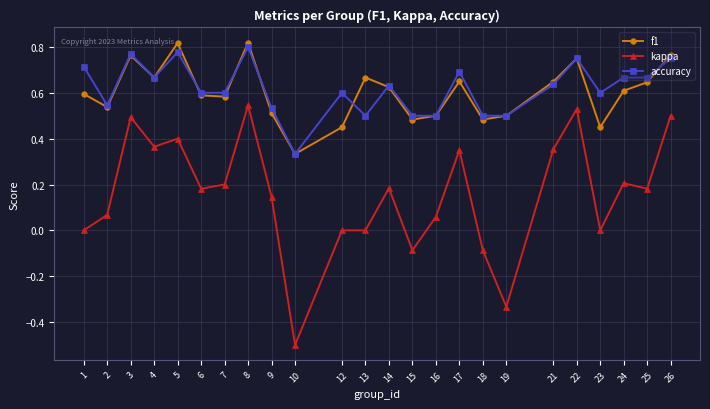

True or false: f1 has more than 1 points higher than both neighbors.

True